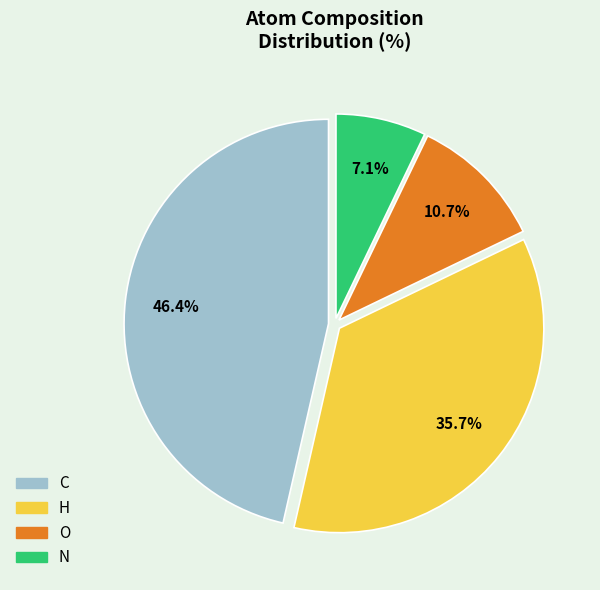

How many slices are in this pie chart?

4